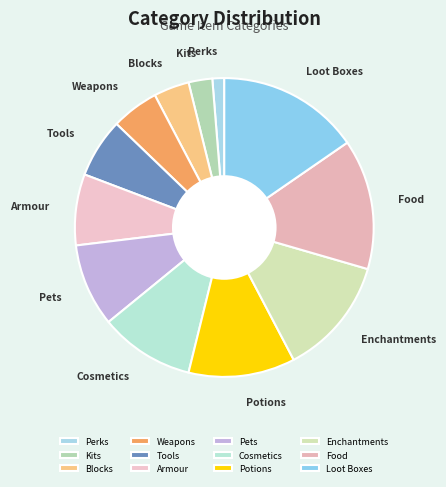

Approximately how many times larger is the value at Weapons compared to Food?

0.4